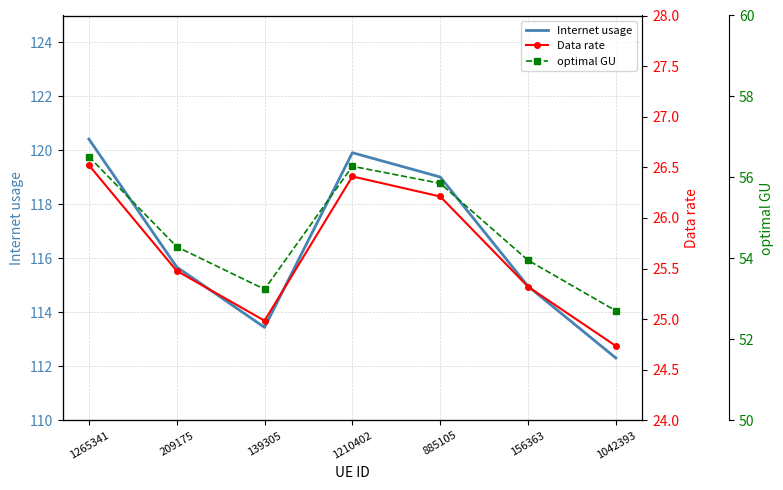

What is the difference between the highest and lowest values at 209175?

90.2